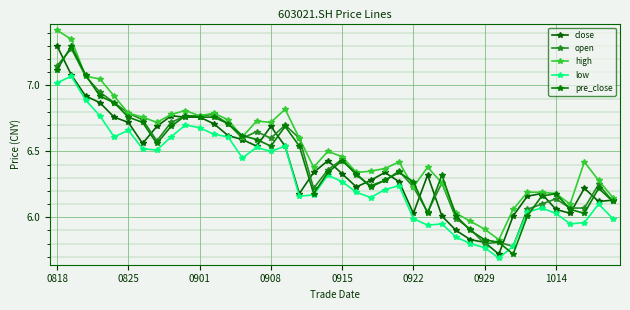

Which series has the widest spread of values?

high